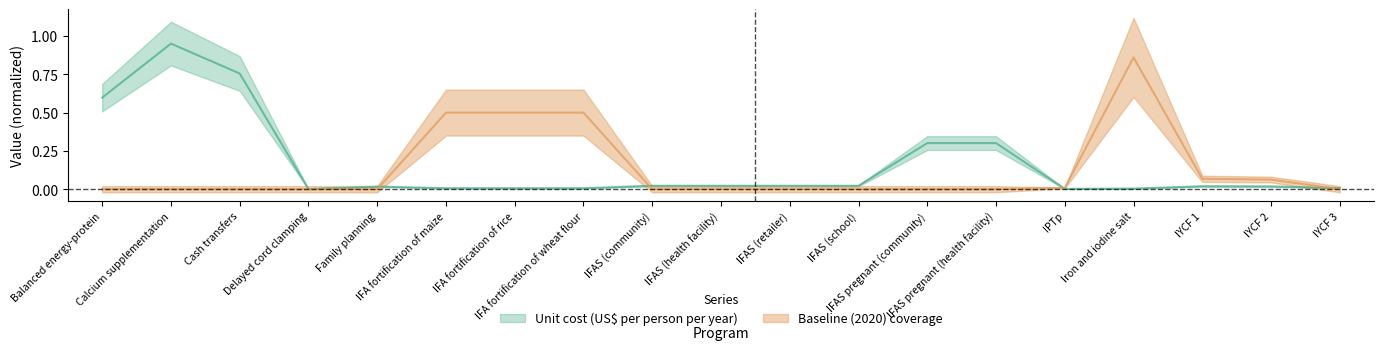

Between IFA fortification of maize and IYCF 1, which is larger?

IYCF 1